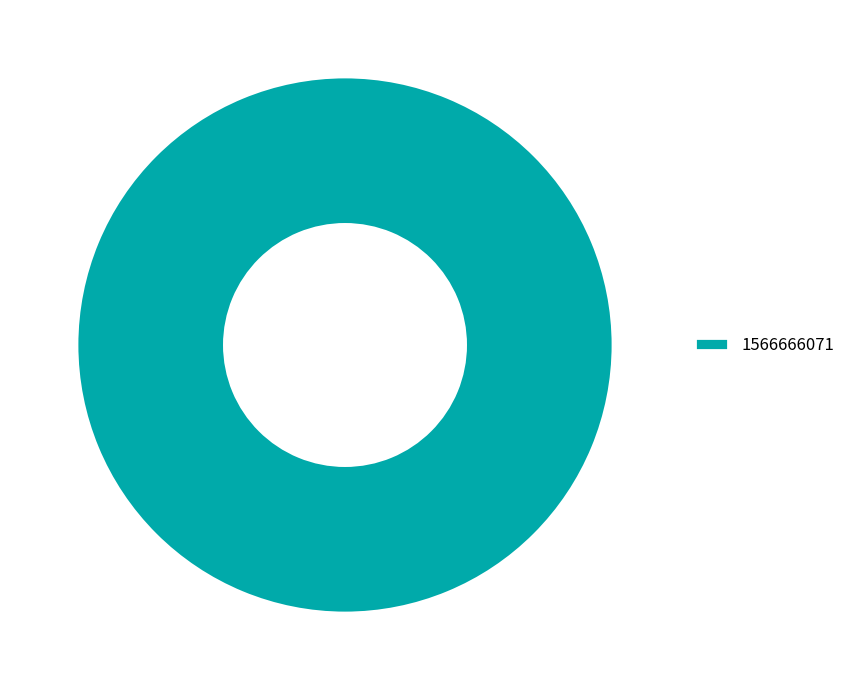

What is the majority slice?

1566666071